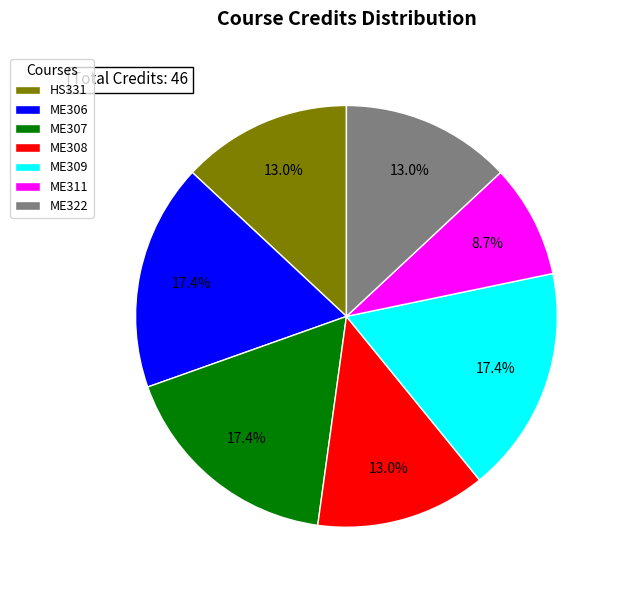

How many slices are in this pie chart?

7